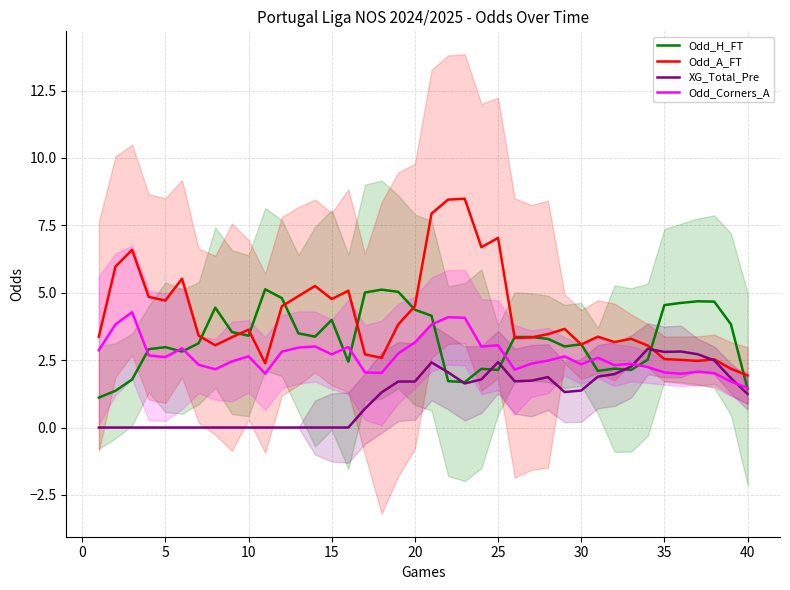

The Odd_H_FT series shows 2.0 at 35. True or false?

False